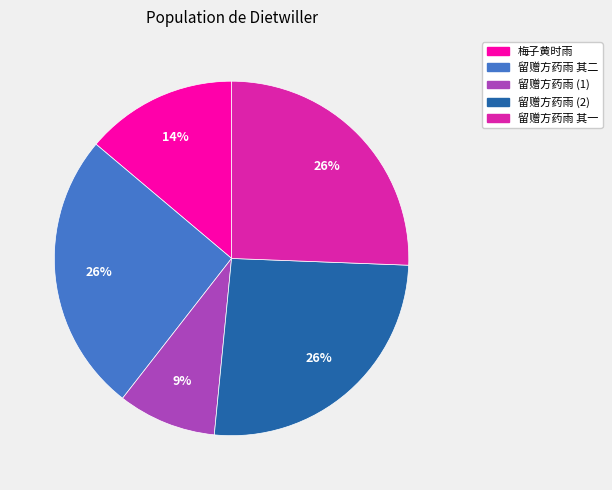

Approximately how many times larger is the value at 留赠方药雨 (2) compared to 留赠方药雨 其一?

1.0